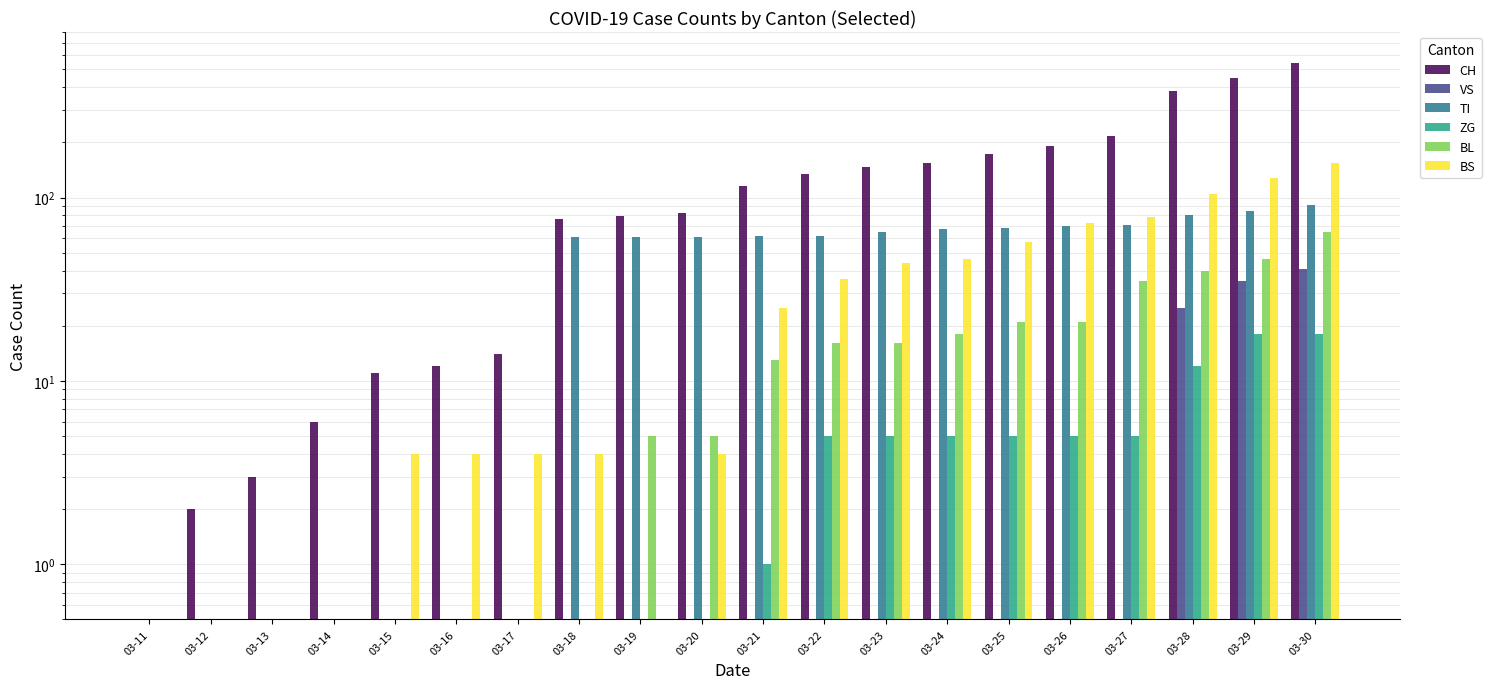

Which series has the largest total across all categories?

CH